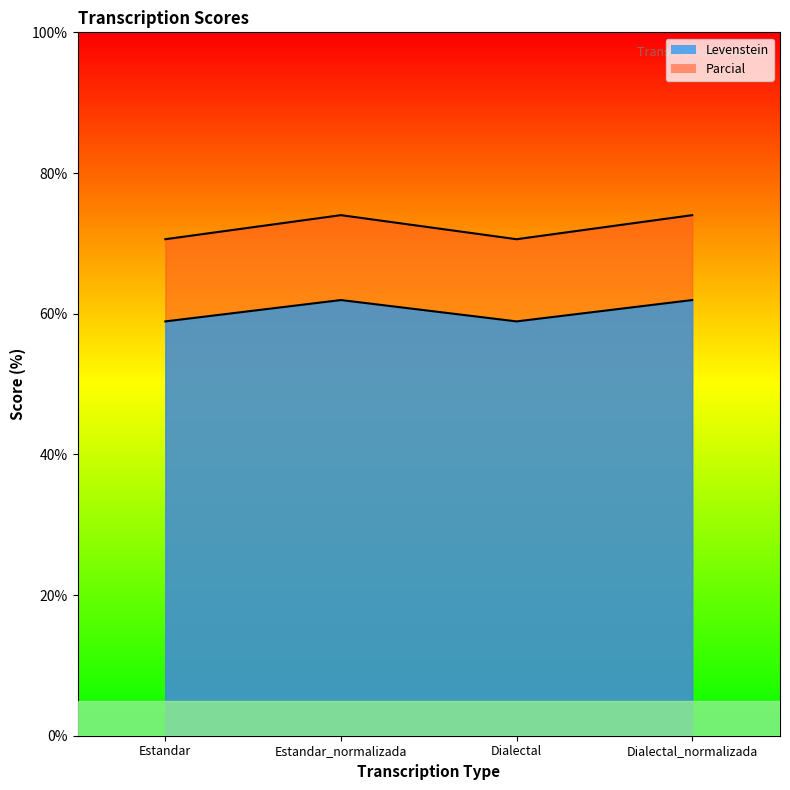

In Levenstein, how many points are lower than both neighbors (excluding endpoints)?

1